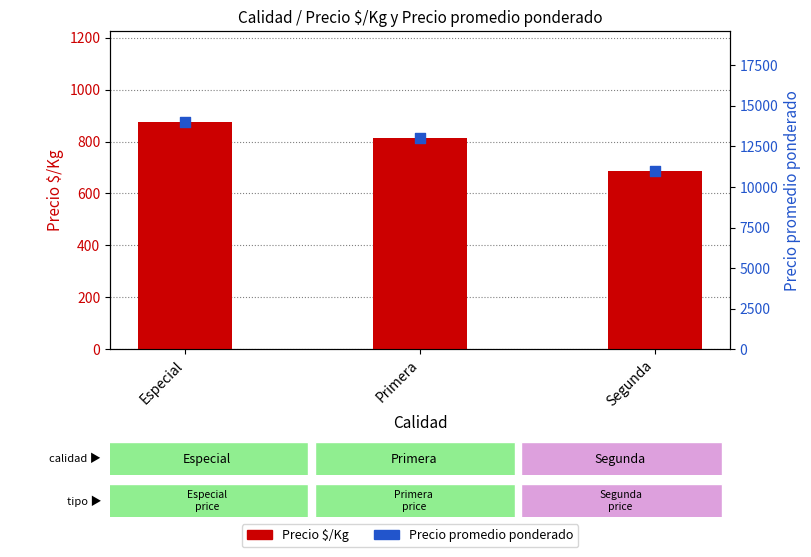

Which series has the widest spread of Y values?

Precio promedio ponderado